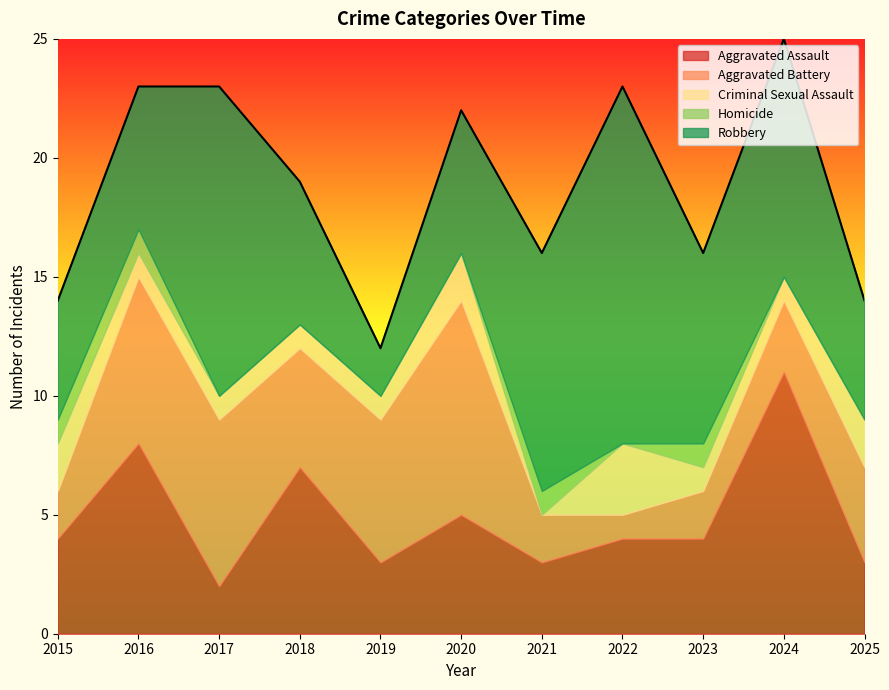

Where is Criminal Sexual Assault nearest to the value 1?

2016